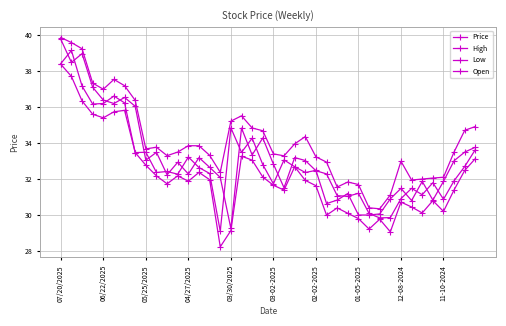

Where is the first local maximum for Price?

05/25/2025